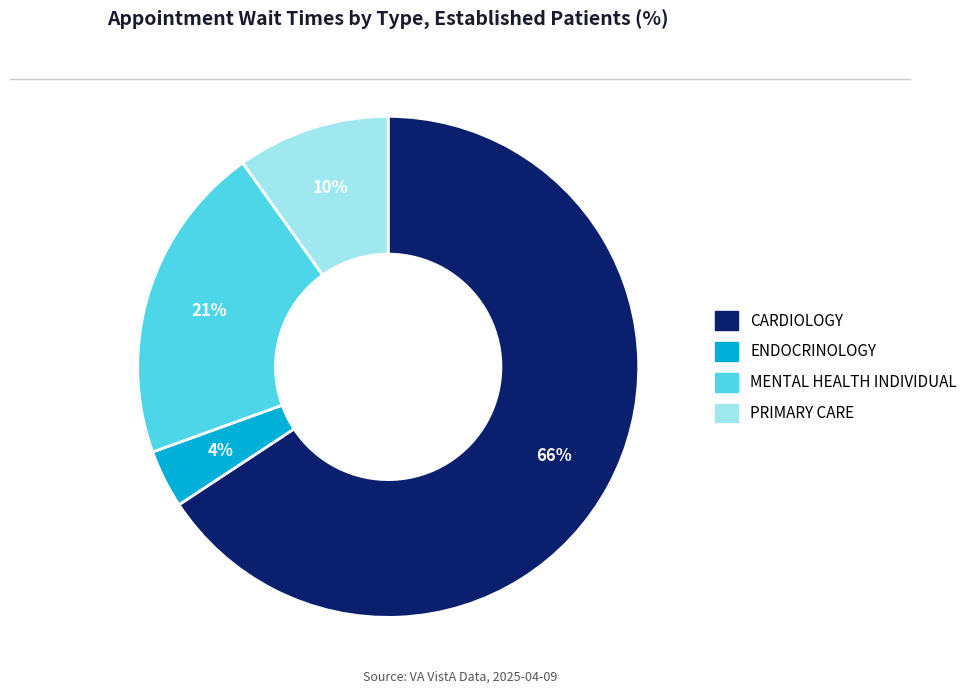

Does any single category account for the majority?

Yes